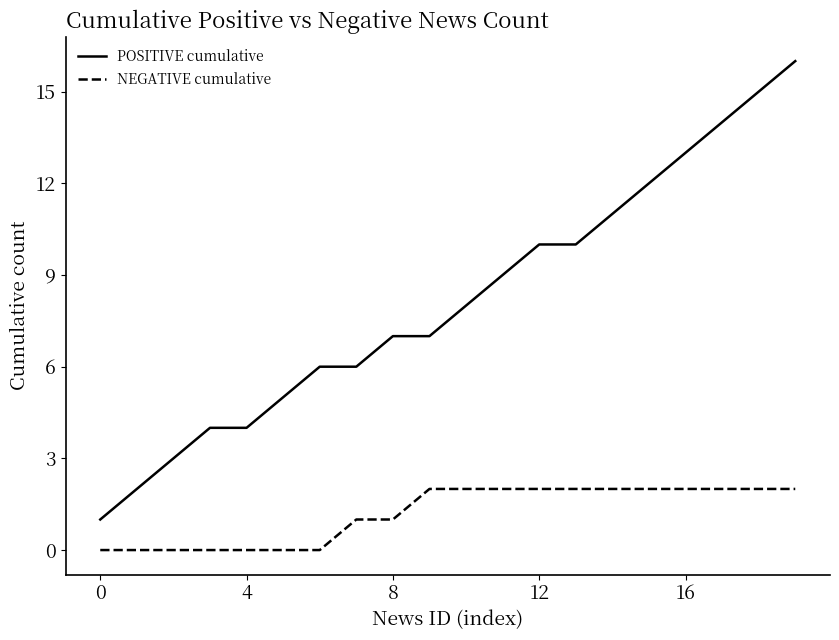

Reading left to right, list all the values displayed in this chart.

POSITIVE cumulative: 1	2	3	4	4	5	6	6	7	7	8	9	10	10	11	12	13	14	15	16
NEGATIVE cumulative: 0	0	0	0	0	0	0	1	1	2	2	2	2	2	2	2	2	2	2	2